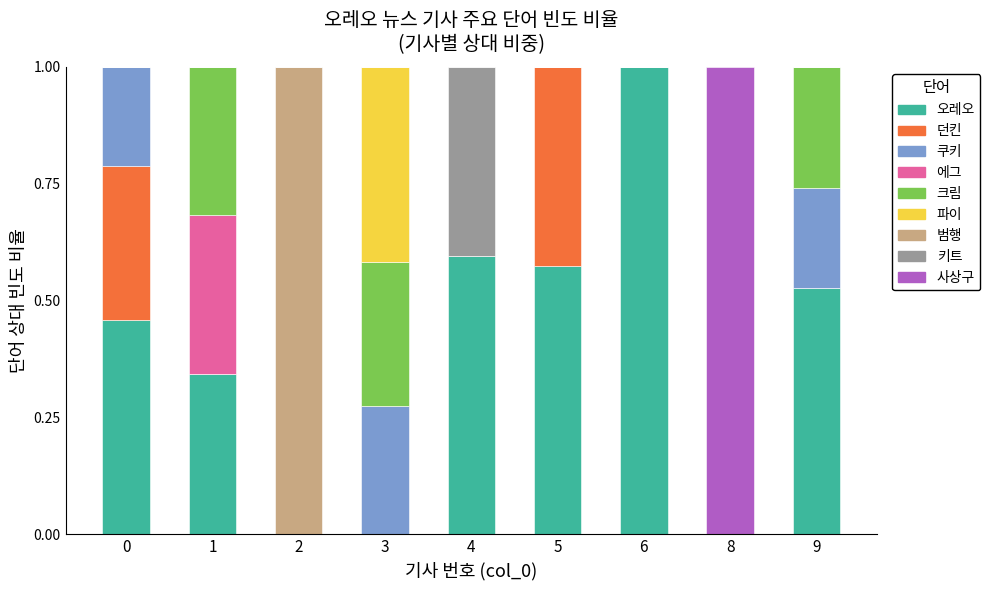

Does the chart contain stacked bars?

Yes